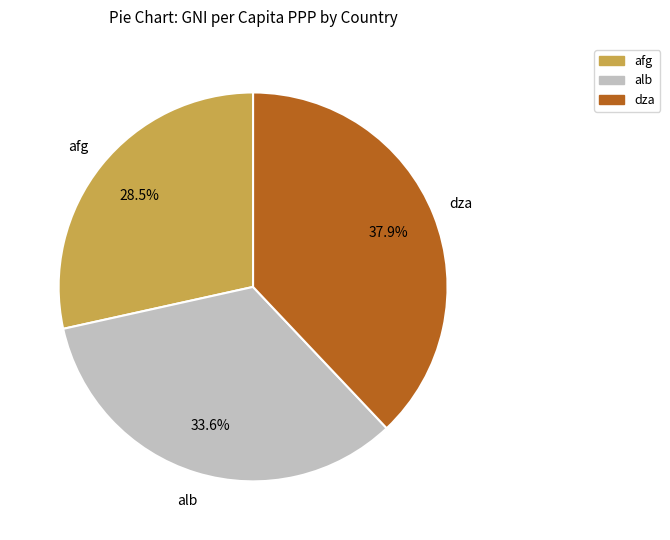

Approximately how many times larger is the value at dza compared to afg?

1.3